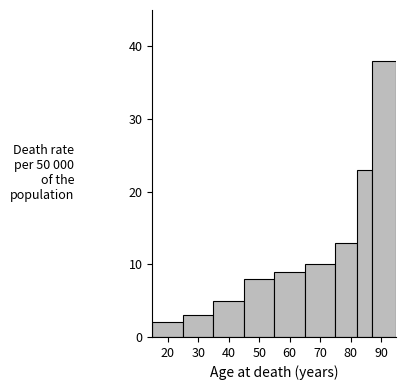

What is the height of the bar covering 65 to 75 on the x-axis? The values are not printed on the chart, so give them approximately, as read against the axis.

10